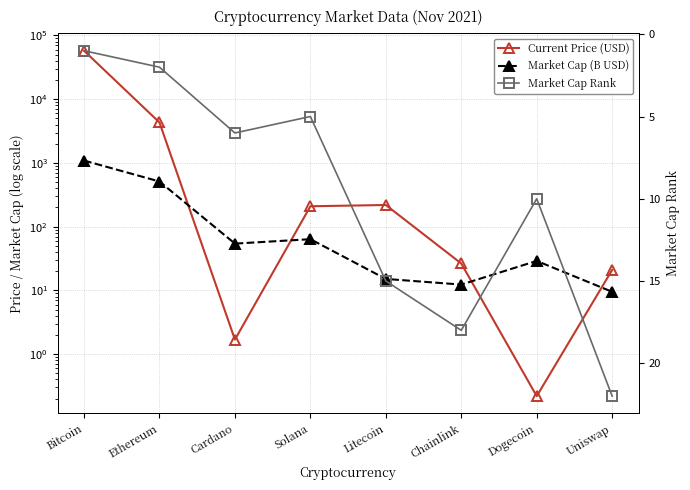

At which category does Market Cap (B USD) reach its first local valley?

Cardano